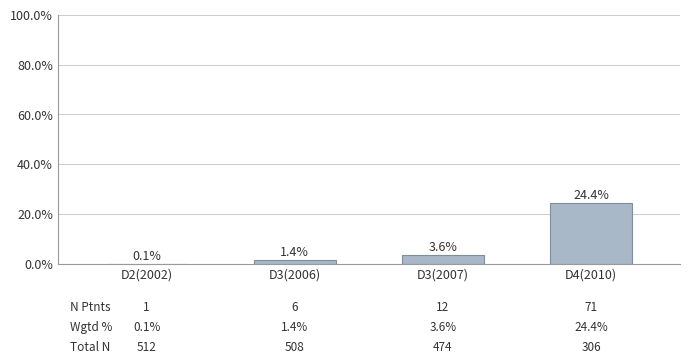

What is the change in value from D3(2006) to D4(2010)?

+23.0